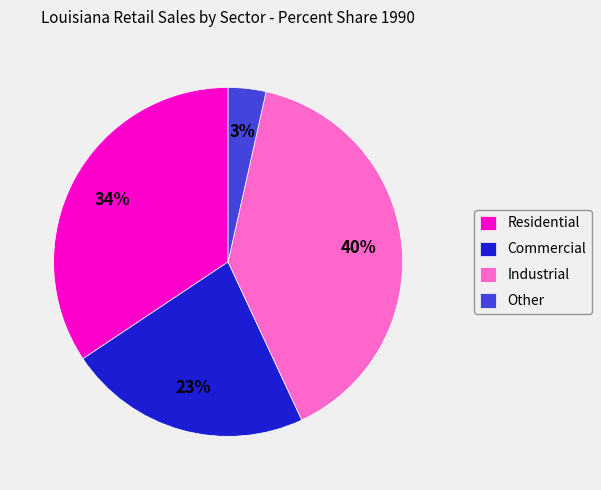

Rank the categories by value from lowest to highest.

Other, Commercial, Residential, Industrial